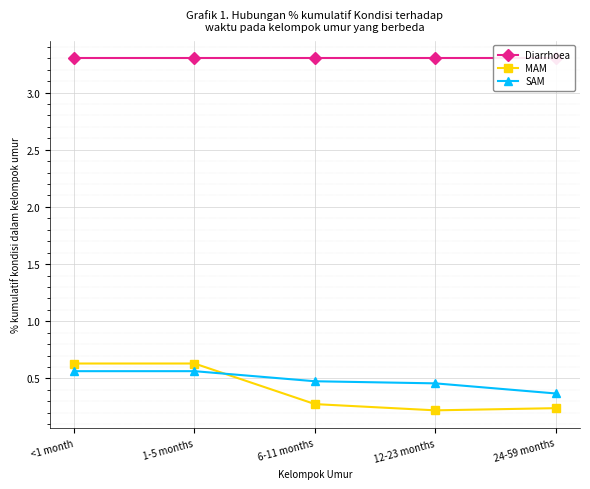

Reading left to right, list all the values displayed in this chart.

Diarrhoea: 3.3	3.3	3.3	3.3	3.3
MAM: 0.6	0.6	0.3	0.2	0.2
SAM: 0.6	0.6	0.5	0.5	0.4